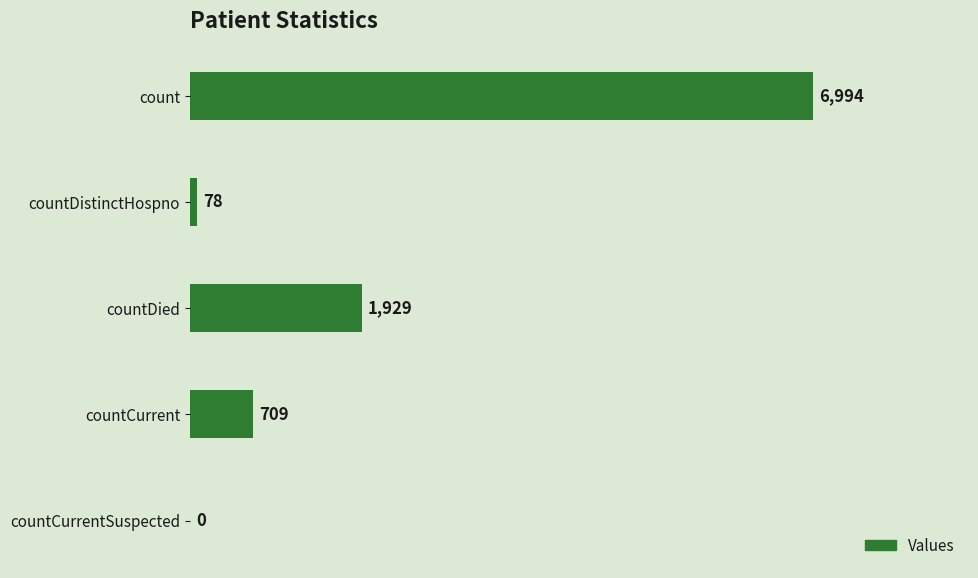

Reading top to bottom, extract all data points from this chart.

count=6994	countDistinctHospno=78	countDied=1929	countCurrent=709	countCurrentSuspected=0